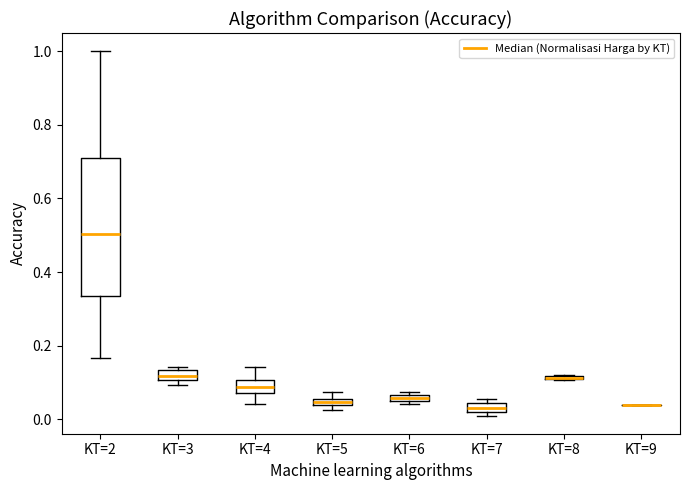

Which box is the tallest, from its lower edge to its upper edge?

KT=2